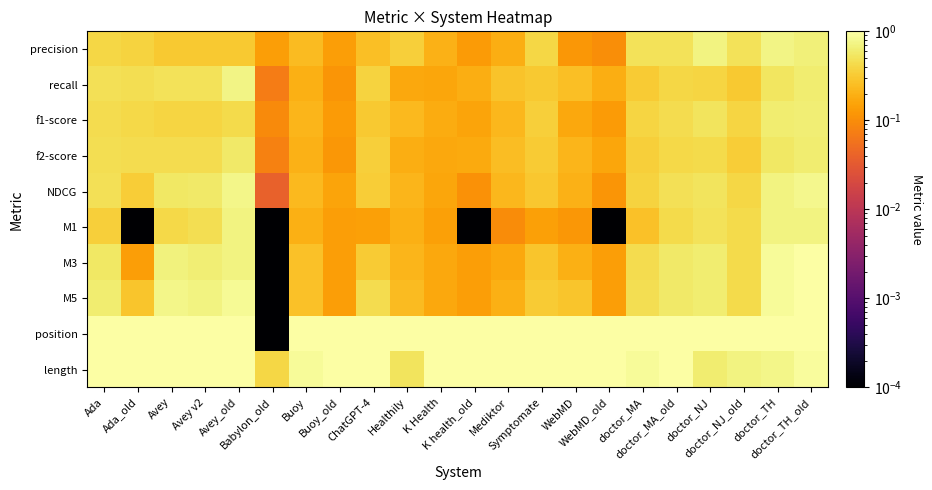

What is the total value across all series at Buoy_old?

3.2